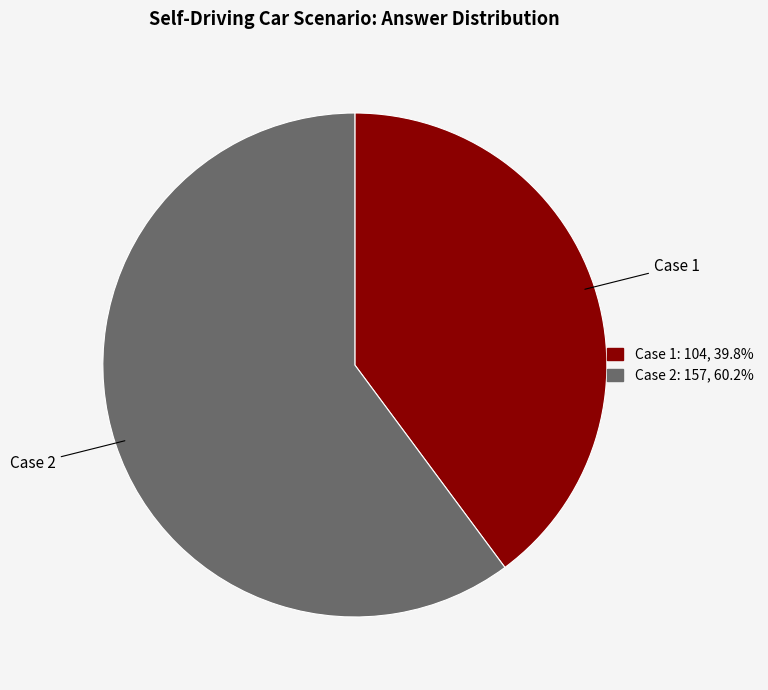

What is the largest slice in the pie chart?

Case 2